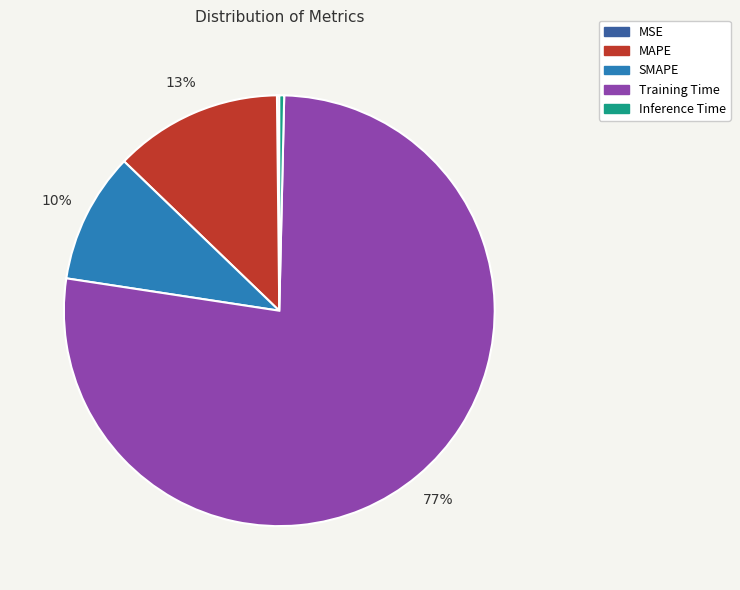

What is the largest slice in the pie chart?

Training Time